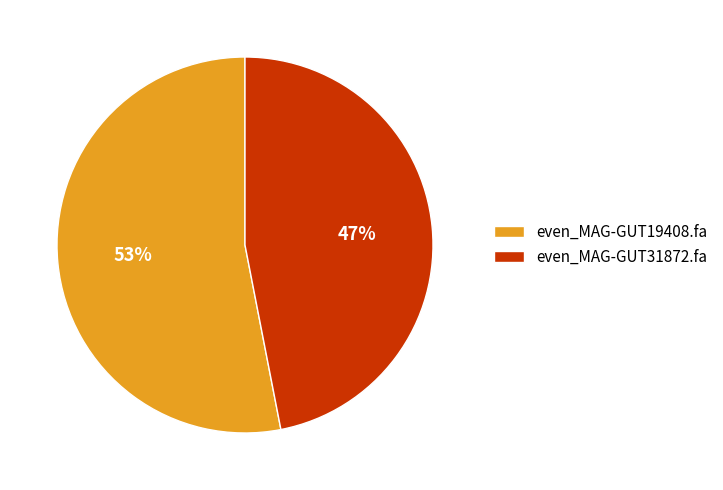

To the nearest percent, what is the difference between the largest and smallest slice percentages?

6%